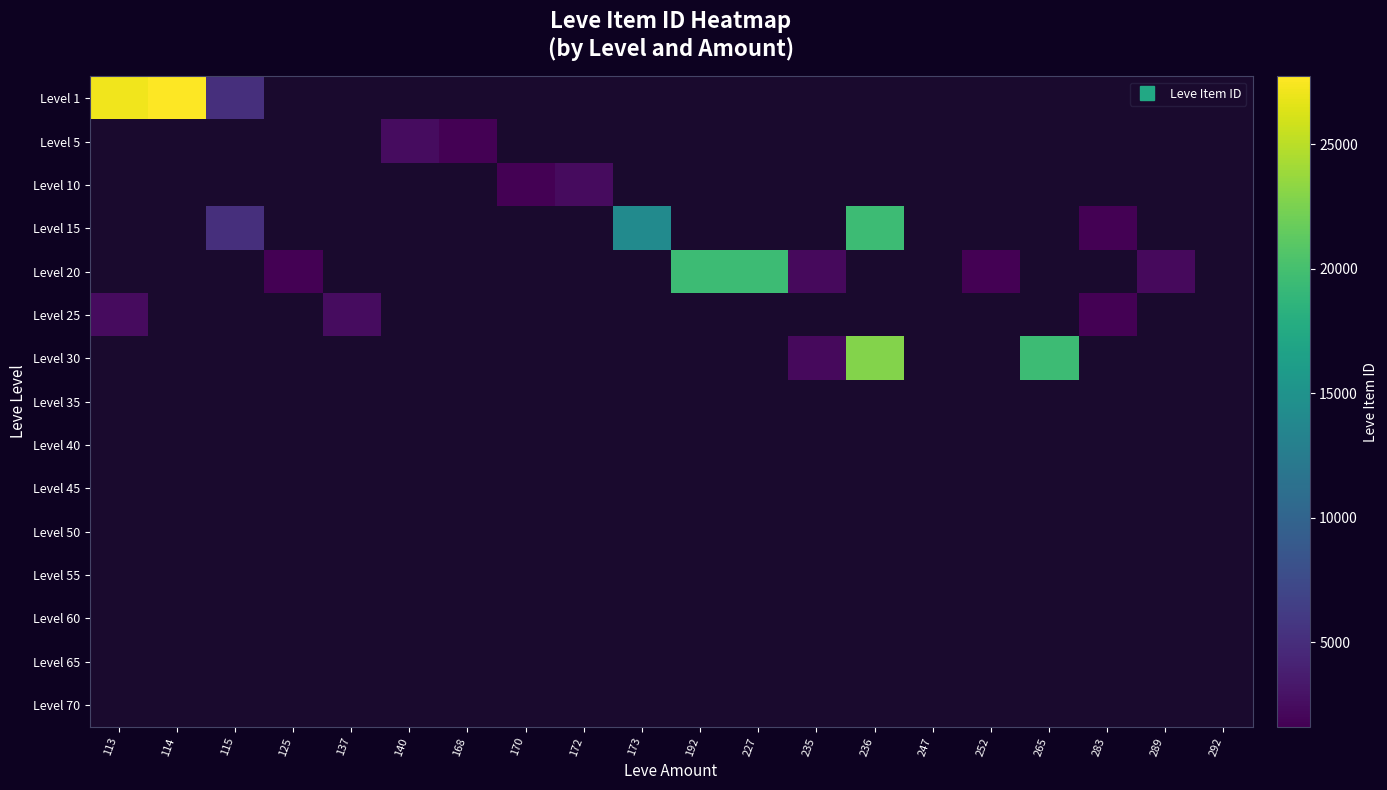

What is the minimum value shown in the chart?

1609.0